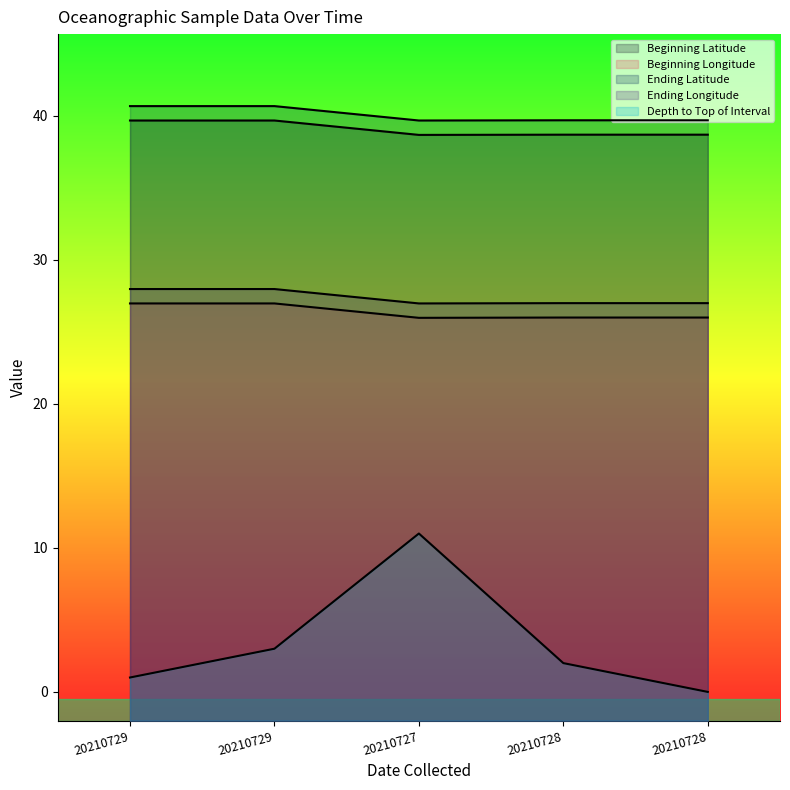

List the series in order of their peak value, highest first.

Ending Latitude, Beginning Latitude, Ending Longitude, Beginning Longitude, Depth to Top of Interval